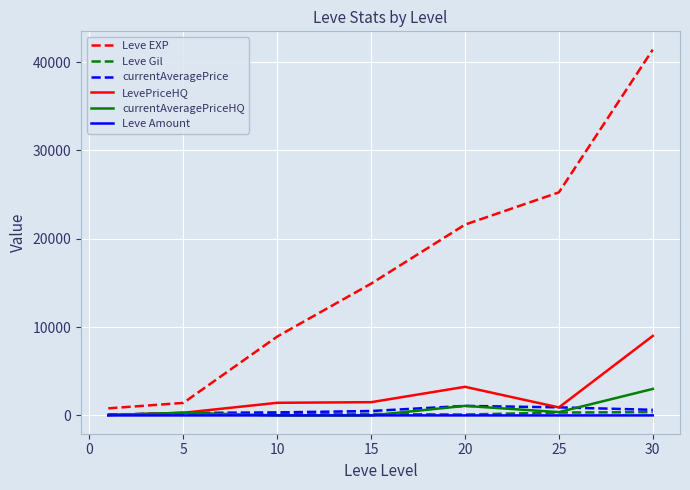

What is the maximum value for currentAveragePriceHQ?

3000.0